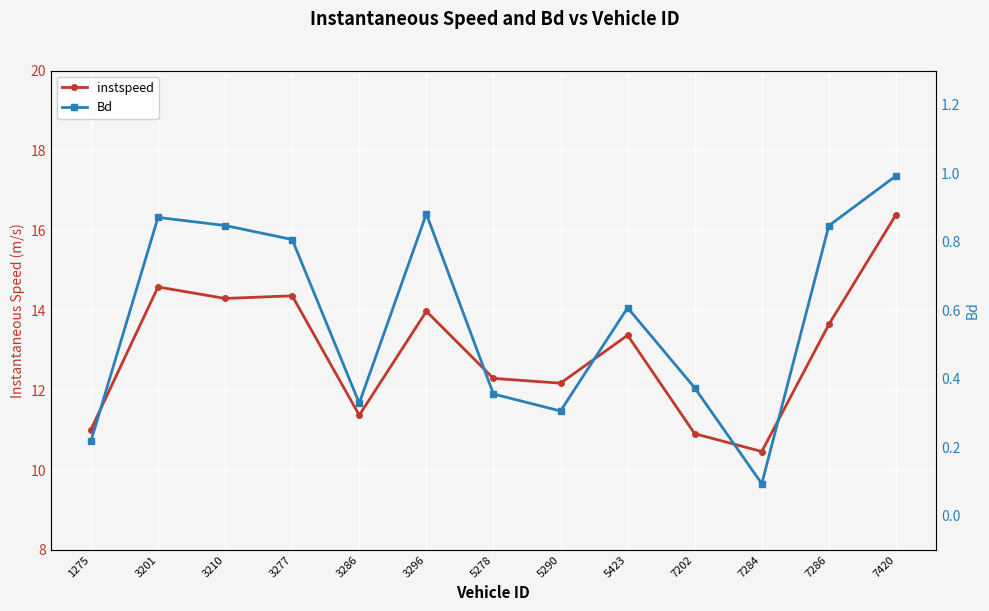

At which label is instspeed closest to 13?

5423